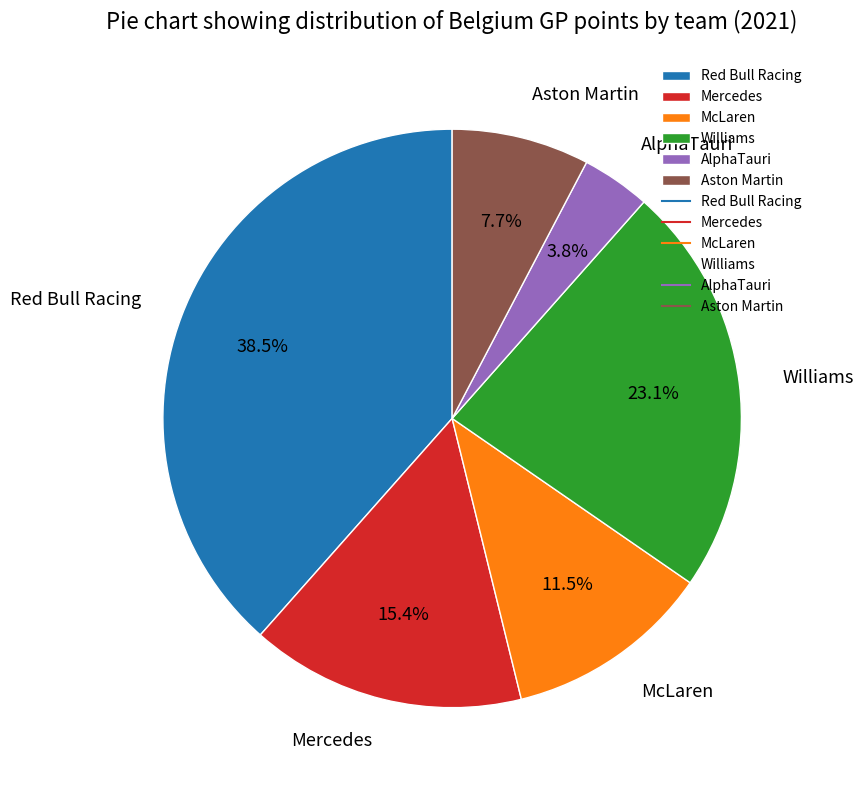

To the nearest percent, what portion does AlphaTauri represent?

4%